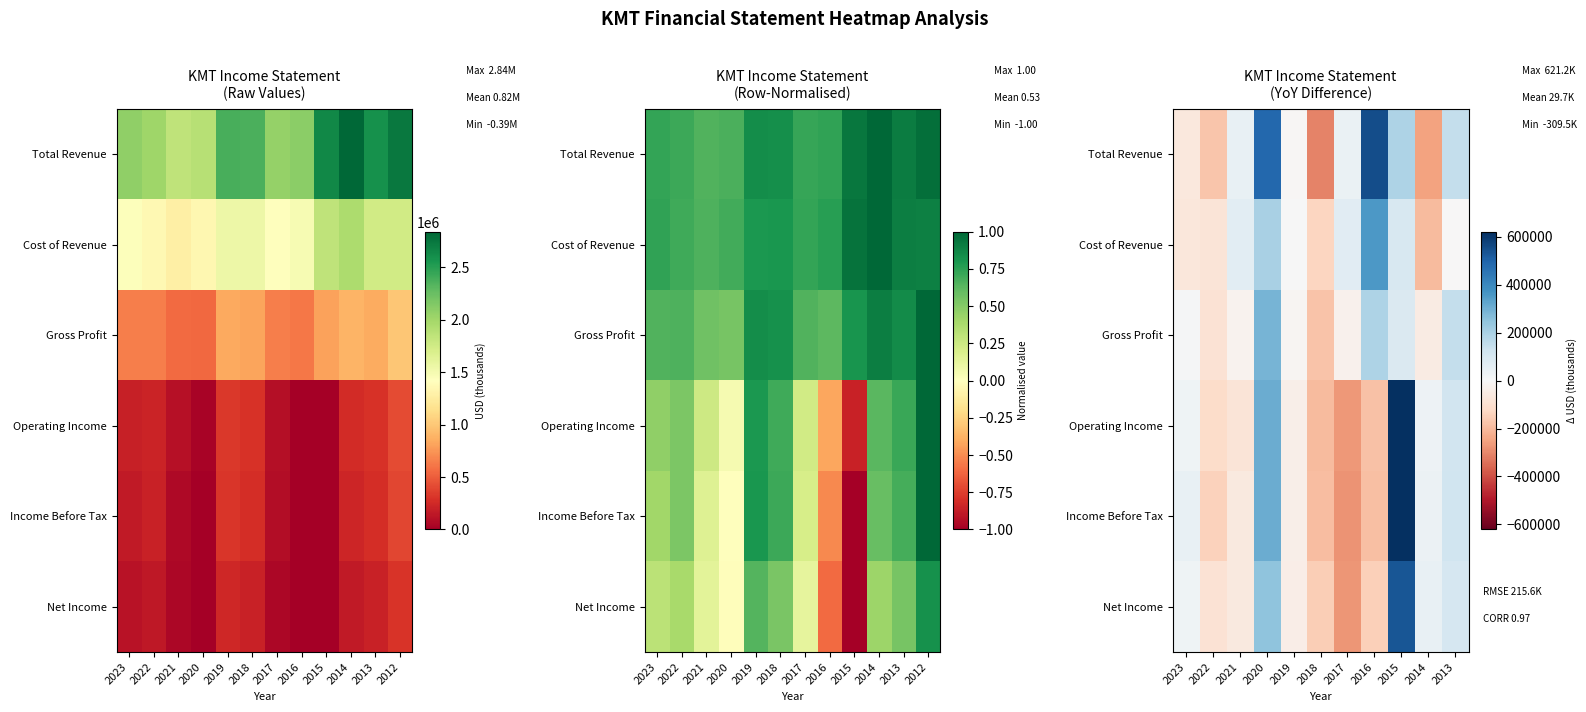

Between 2015 and 2017, which is larger?

2015